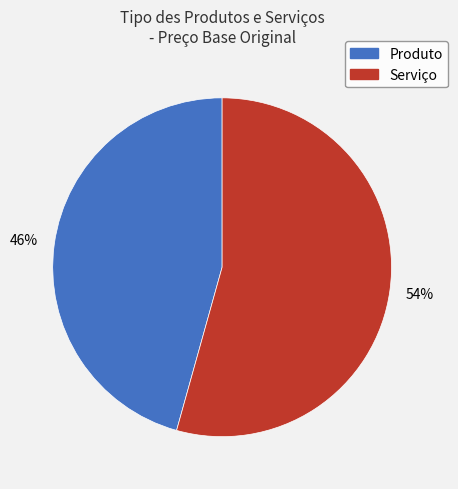

Does any single category account for the majority?

Yes